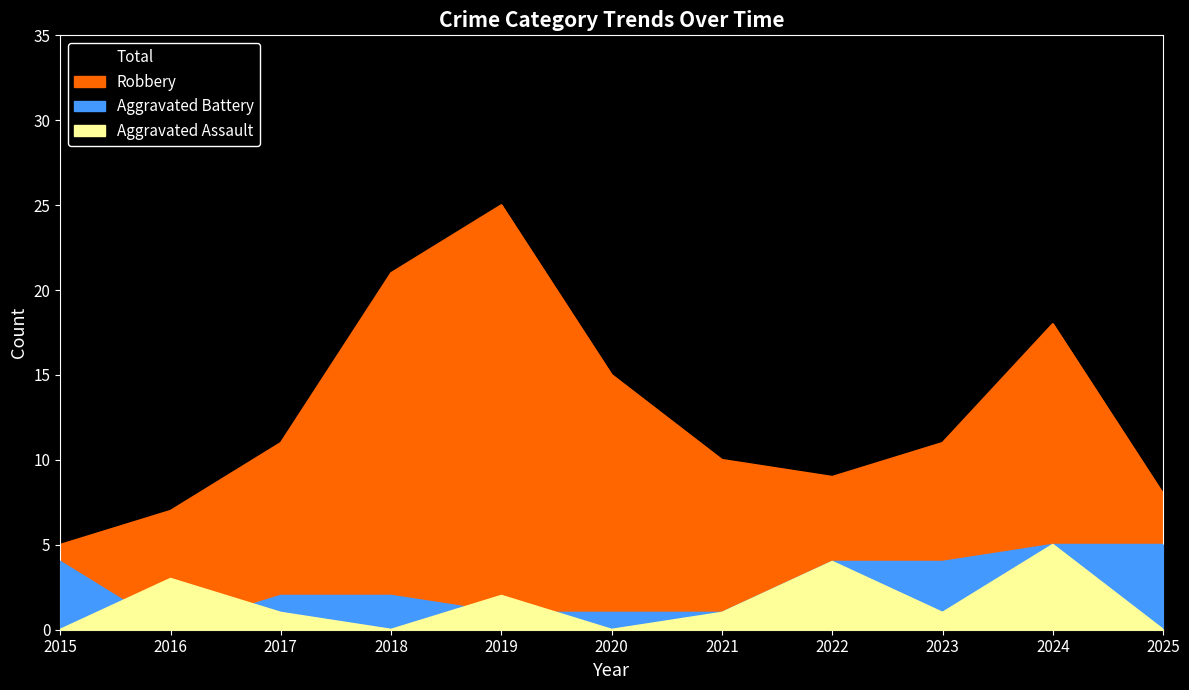

What is the average value of the Aggravated Battery series?

3